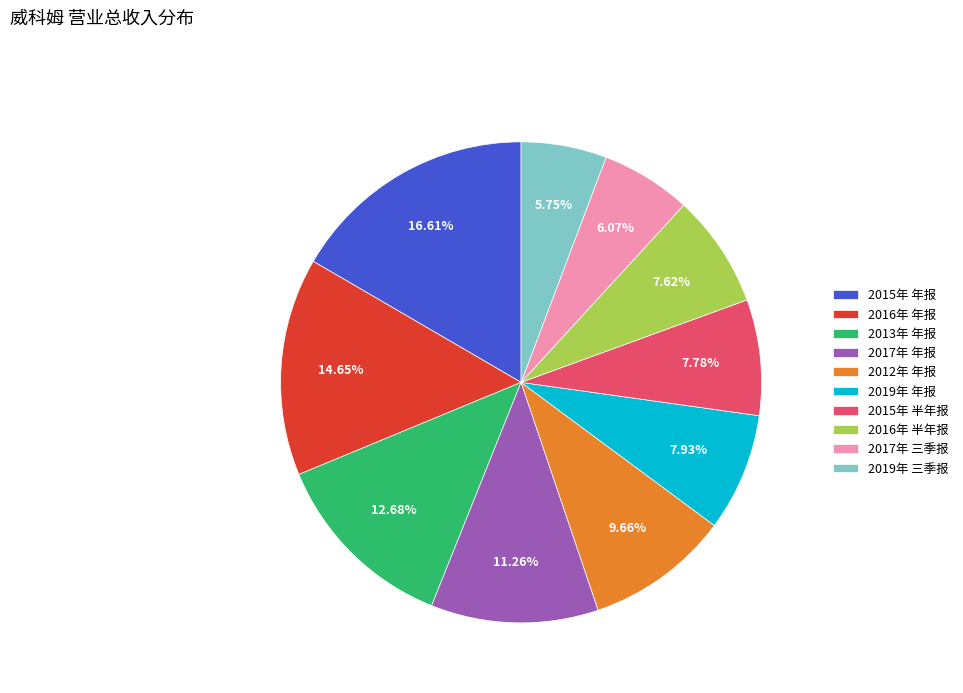

What percentage do 2015年 年报 and 2013年 年报 together represent?

29.3%